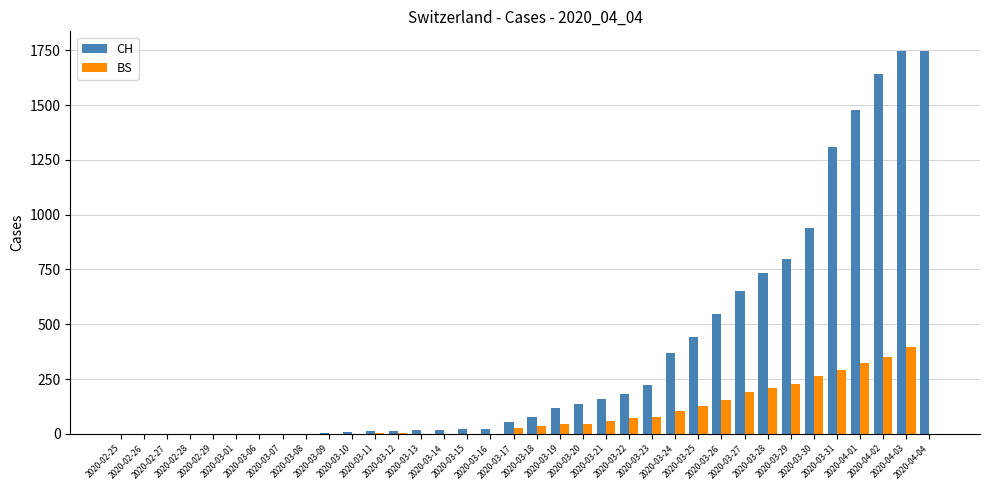

What is the sum of all BS values?

3010